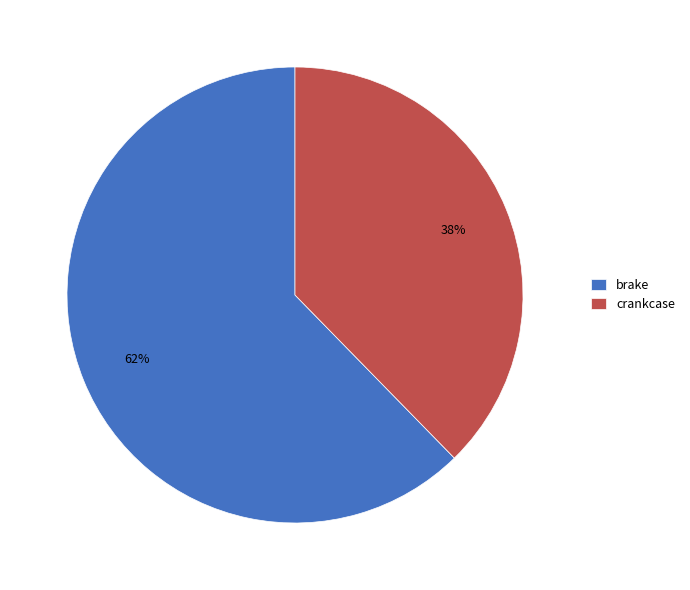

Is it true that crankcase is 38% of the pie?

True